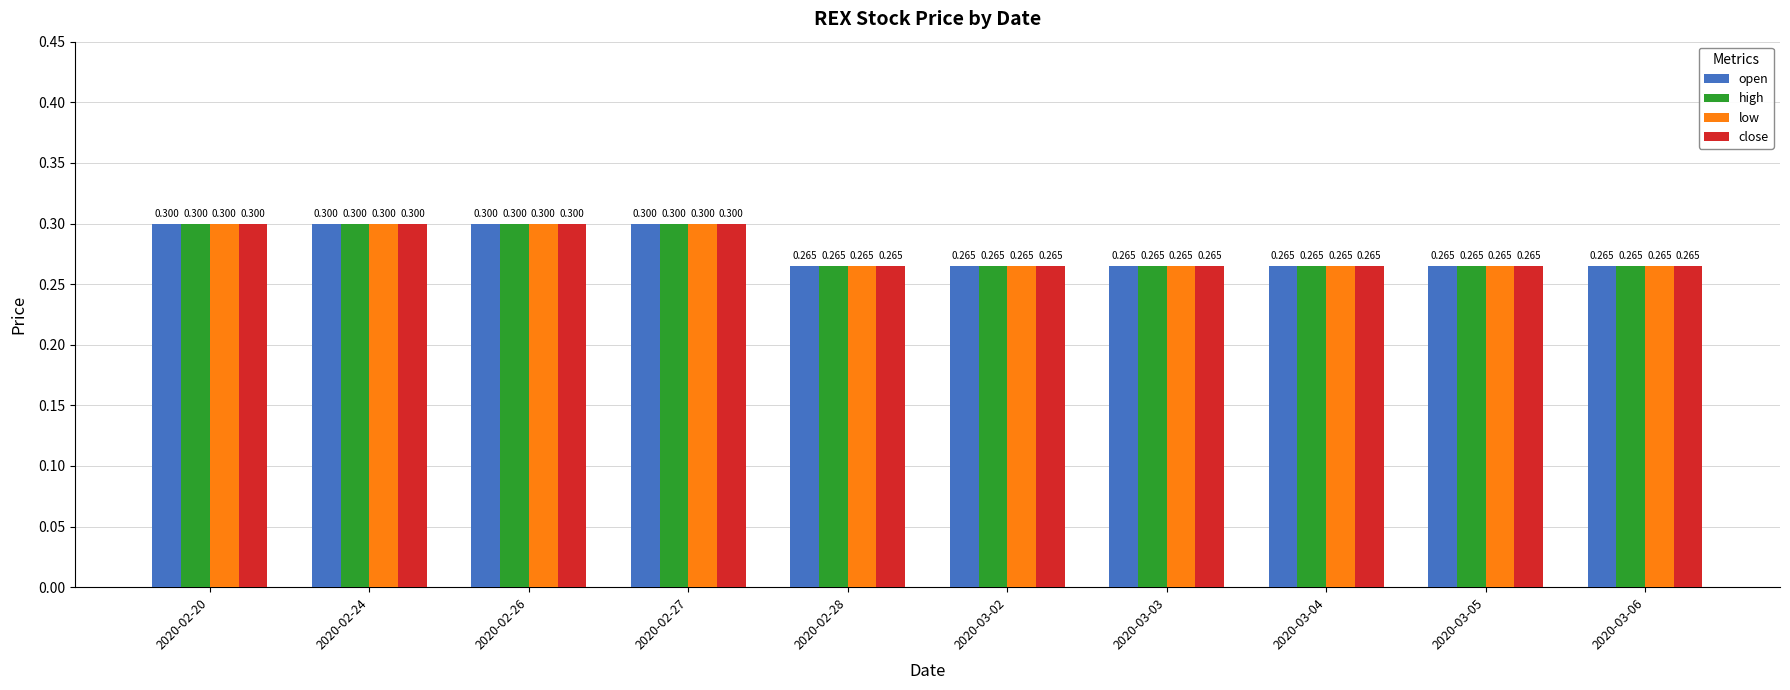

What is the highest value of the open series?

0.3